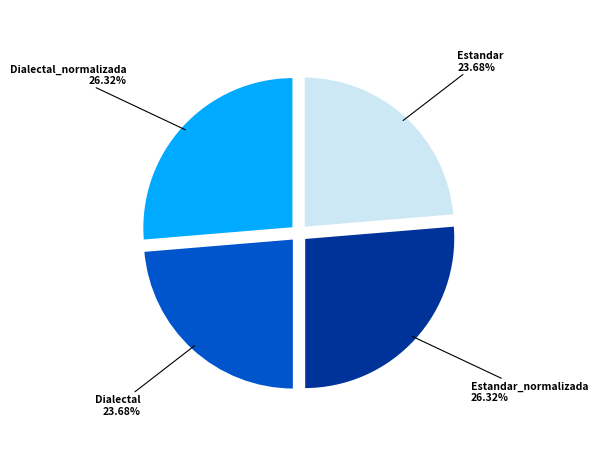

Is there a majority slice in this chart?

No